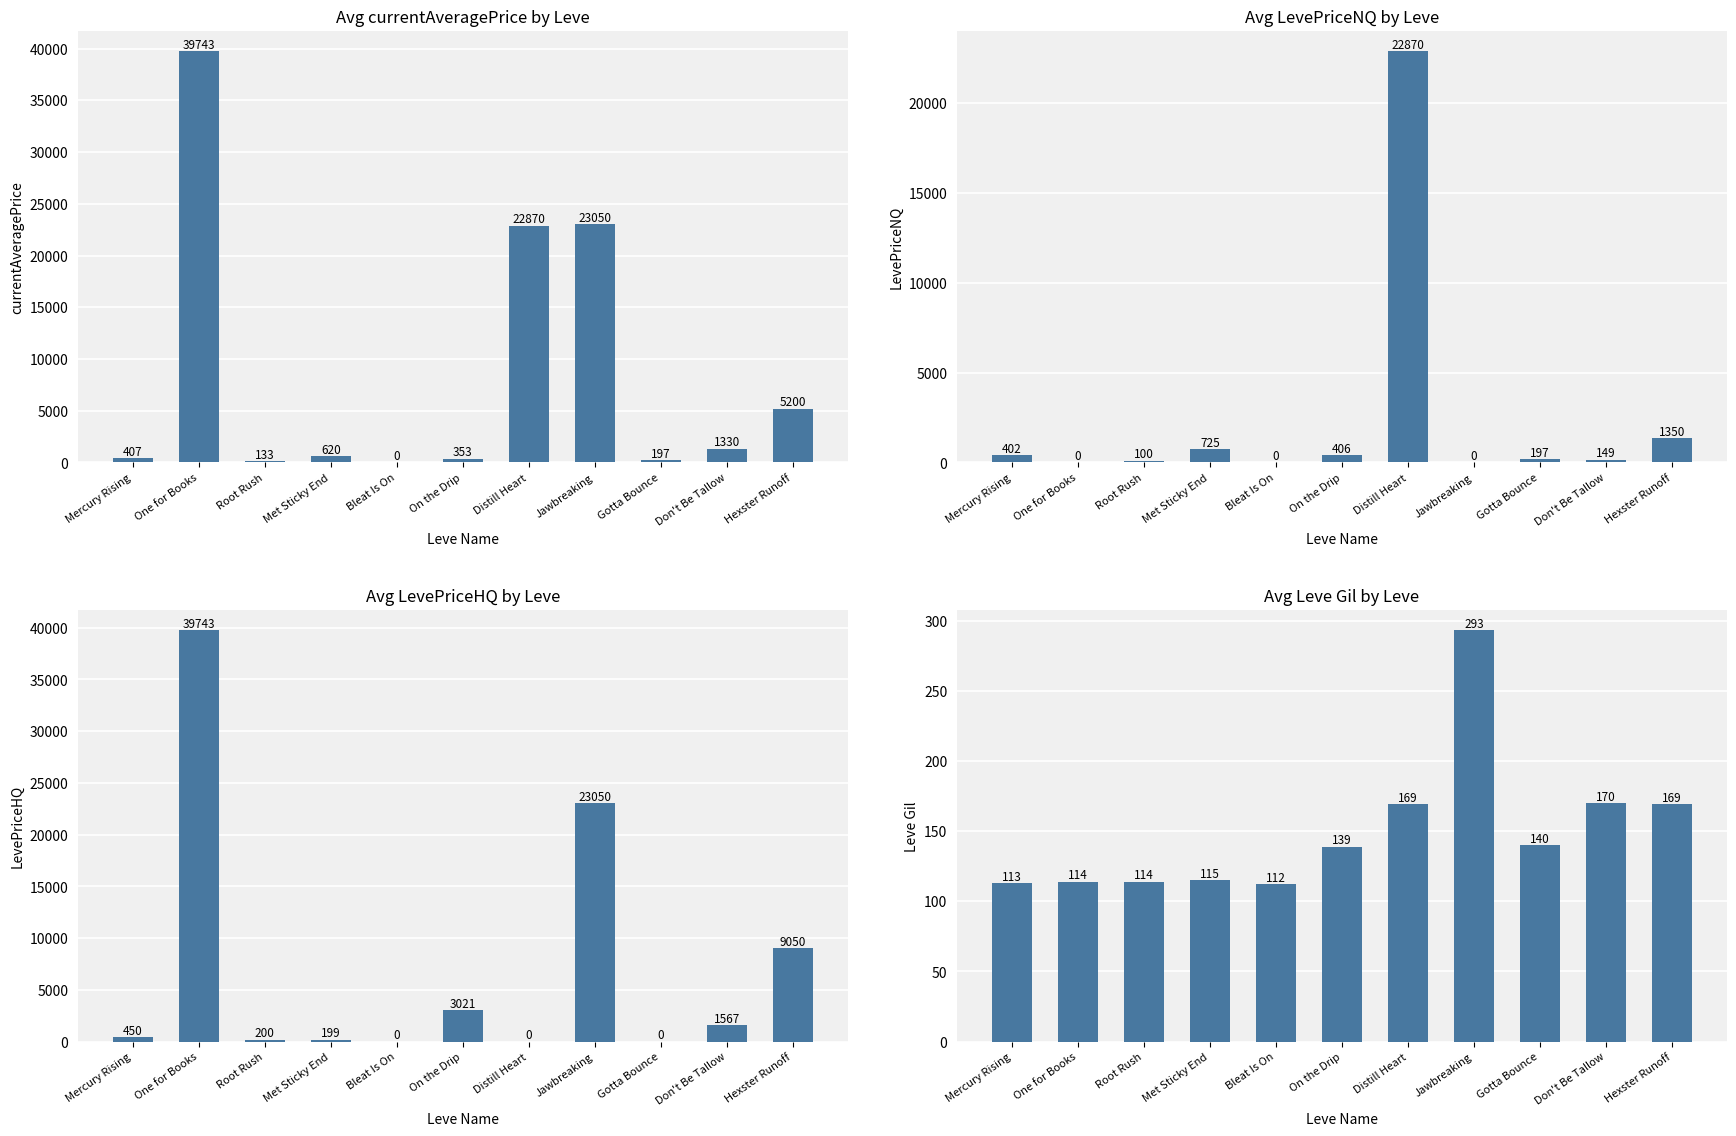

What is the value of the Avg currentAveragePrice bar at the 2nd from the left?

39742.7